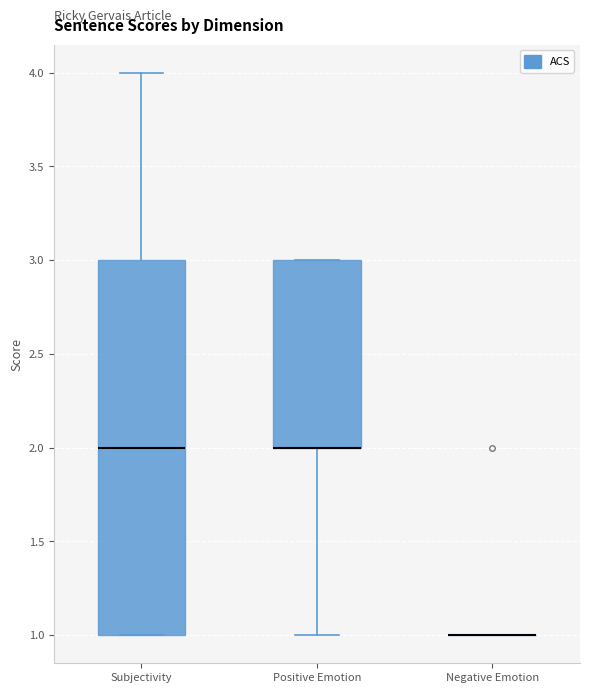

Reading left to right, transcribe this box plot: for each box, give where its median line is, the range the box spans, and where its two whiskers end, as read against the y-axis. The values are not printed on the chart, so give them approximately, as read against the axis.

Subjectivity: median 2, box 1 to 3, whiskers 1 to 4
Positive Emotion: median 2 (drawn on the box's lower edge), box 2 to 3, whiskers 1 to 3
Negative Emotion: box collapsed to a line at 1, whiskers 1 to 1